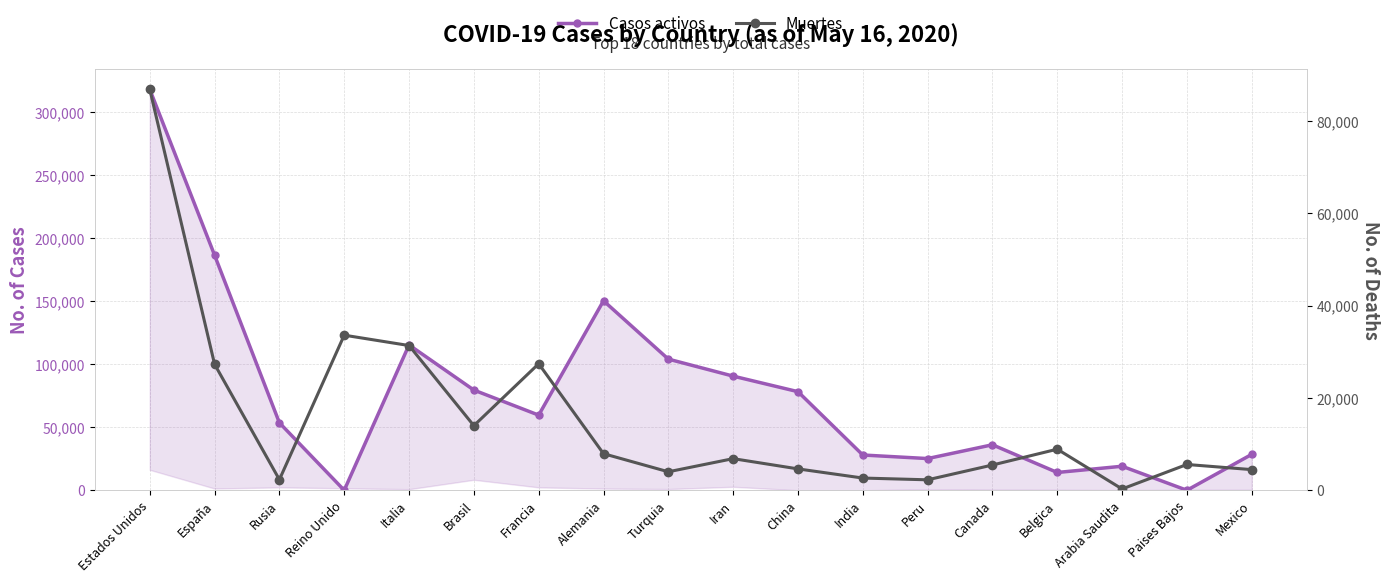

What is the label of the 18th point from the right?

Estados Unidos